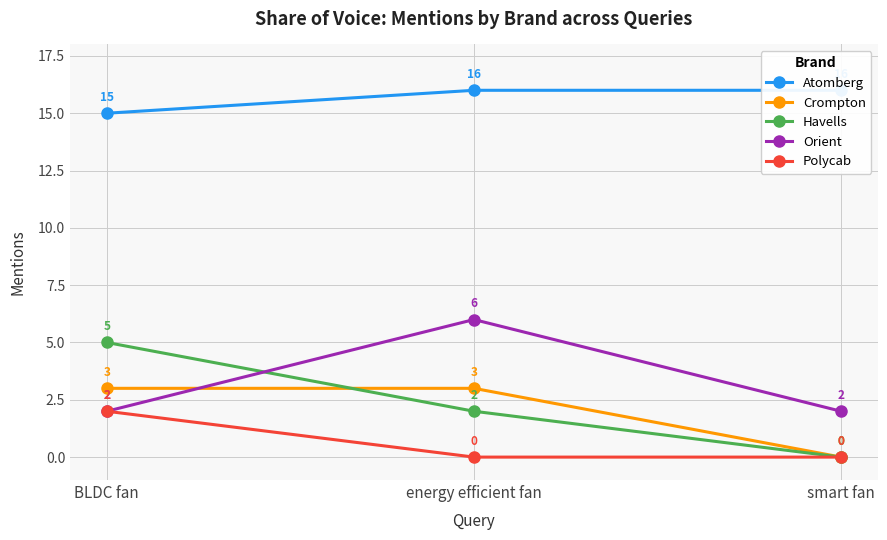

What is the label of the 3rd point from the left?

smart fan